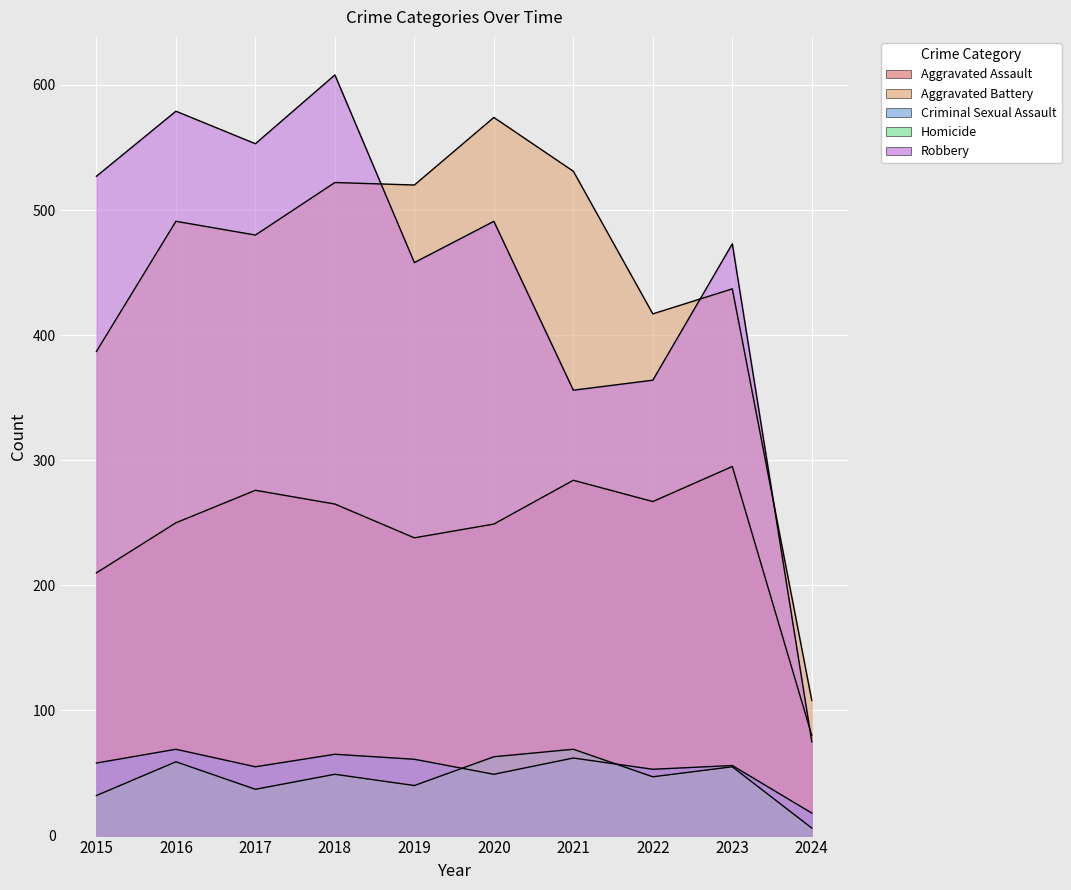

At which category is the sum across all series the highest?

2018